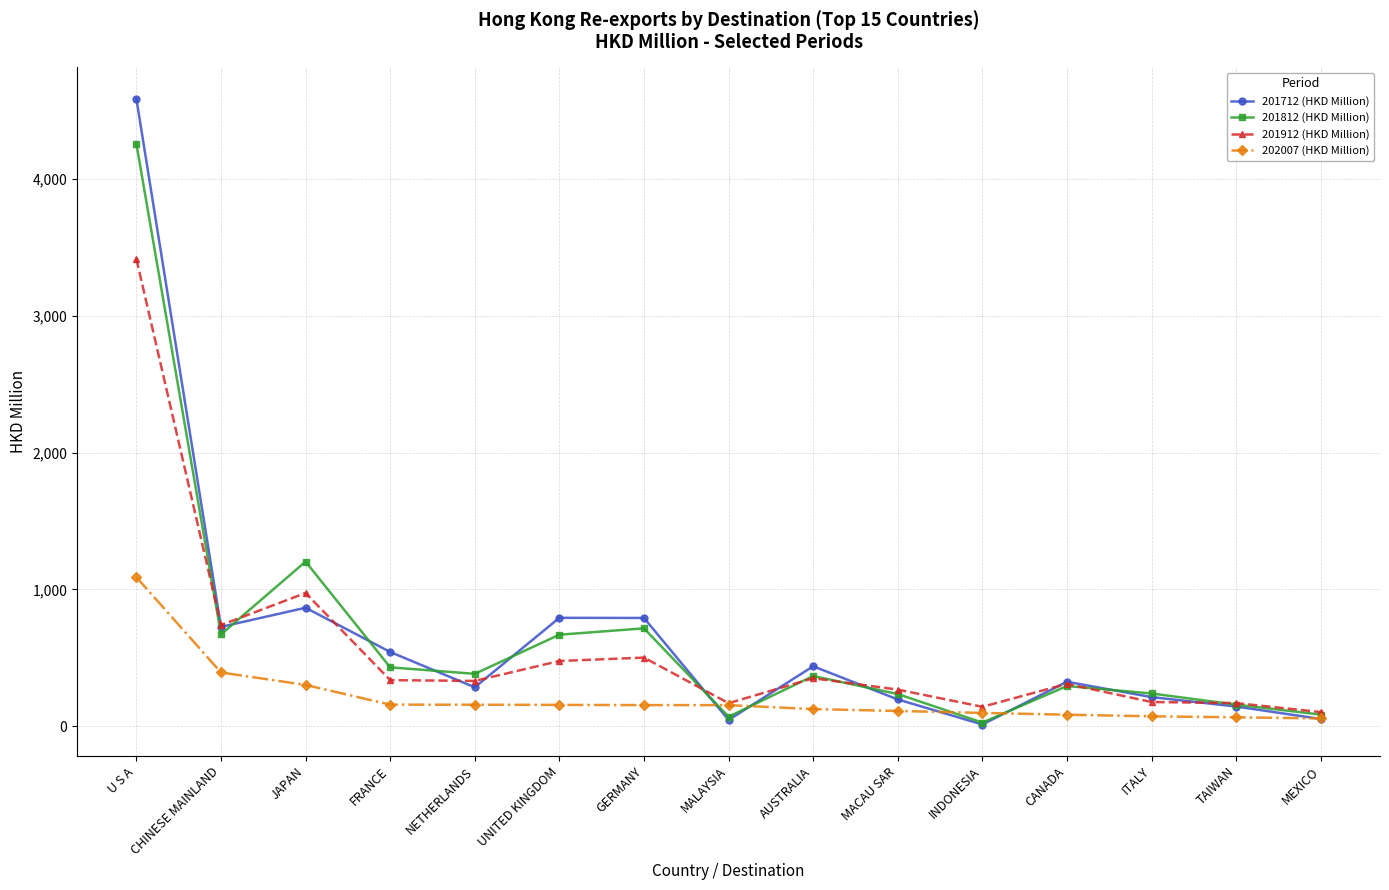

What is the label of the 5th point from the right?

INDONESIA